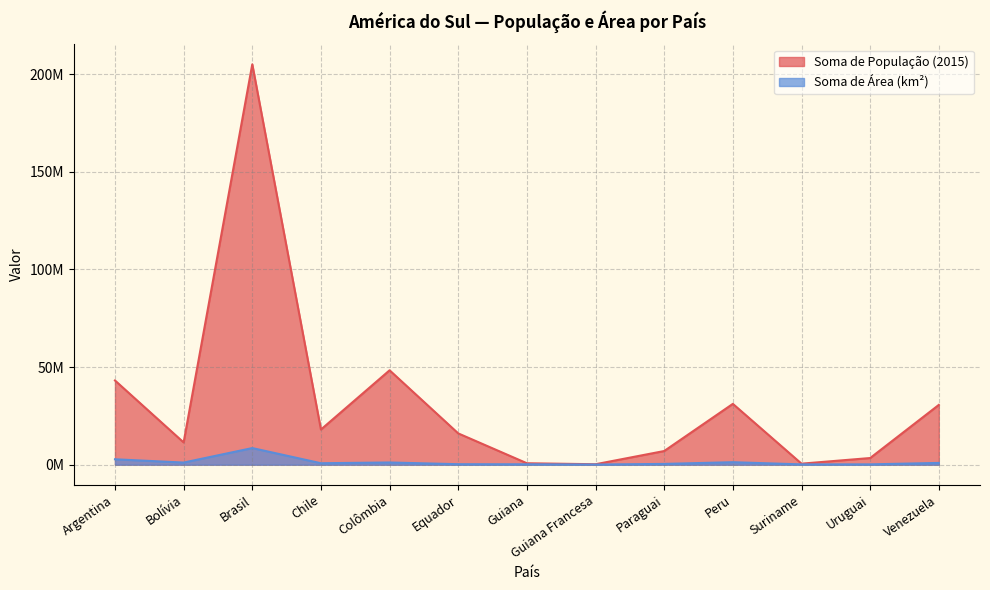

Is the value of Soma de Área (km²) at Uruguai greater than the value of Soma de População (2015) at Brasil?

No